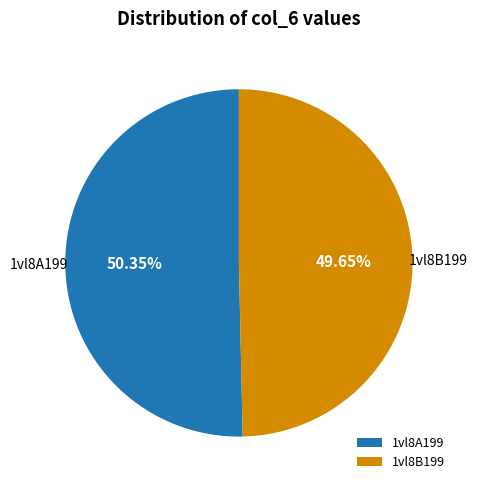

Rank the categories by value from highest to lowest.

1vl8A199, 1vl8B199